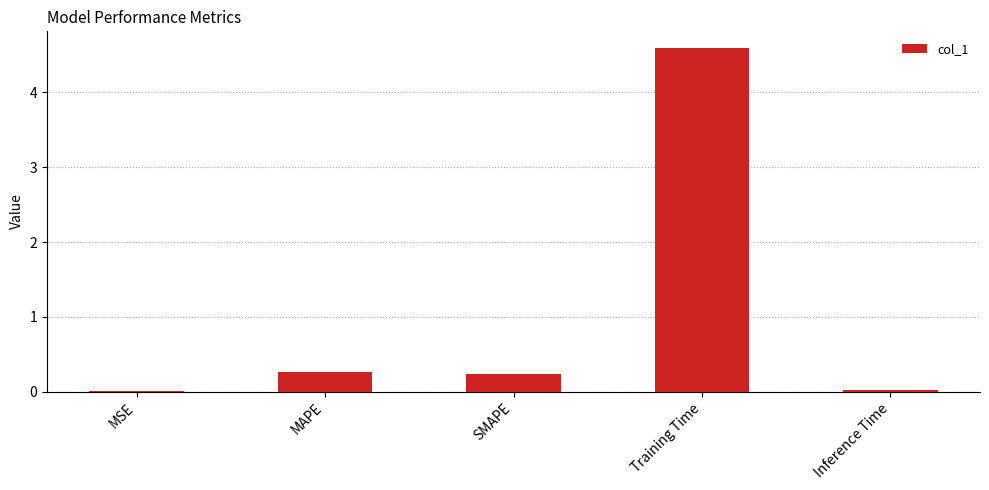

The chart shows a value of 0.0 at MSE. True or false?

True